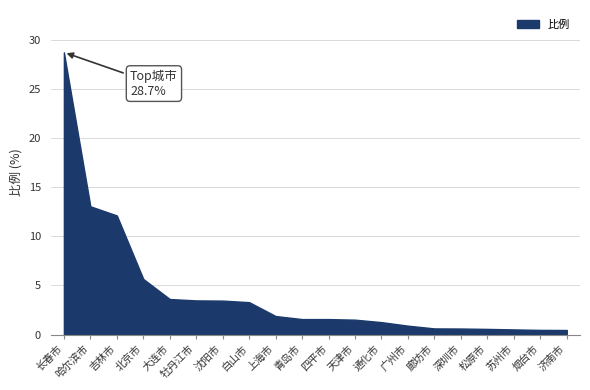

What is the difference between the values at 牡丹江市 and 大连市?

0.1